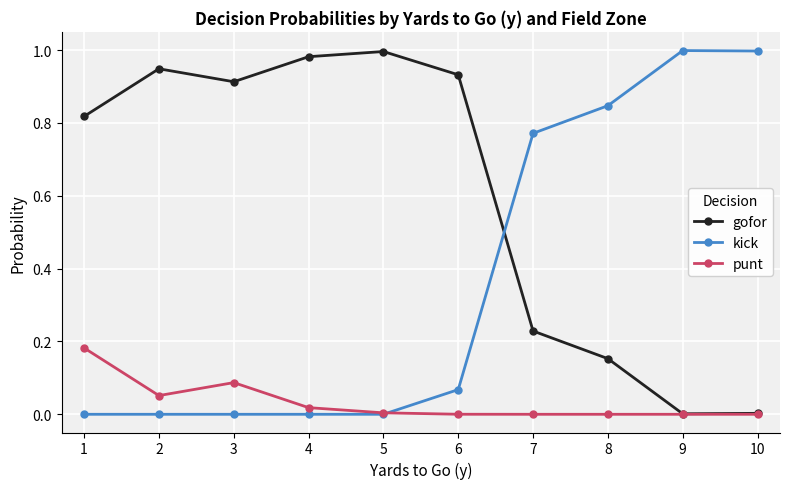

Is the value of punt at 3 greater than the value of kick at 2?

Yes